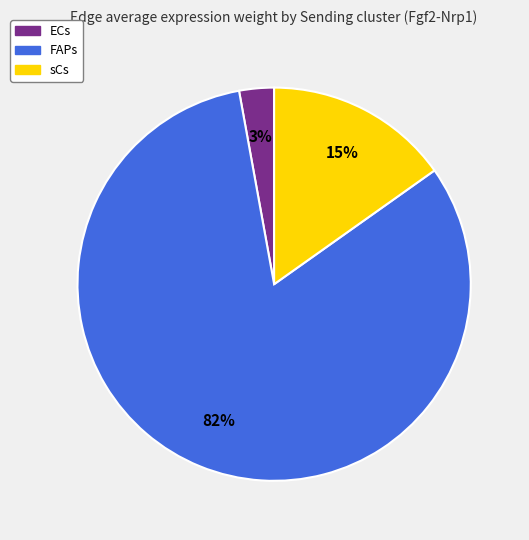

To the nearest percent, what is the difference between the largest and smallest slice percentages?

79%